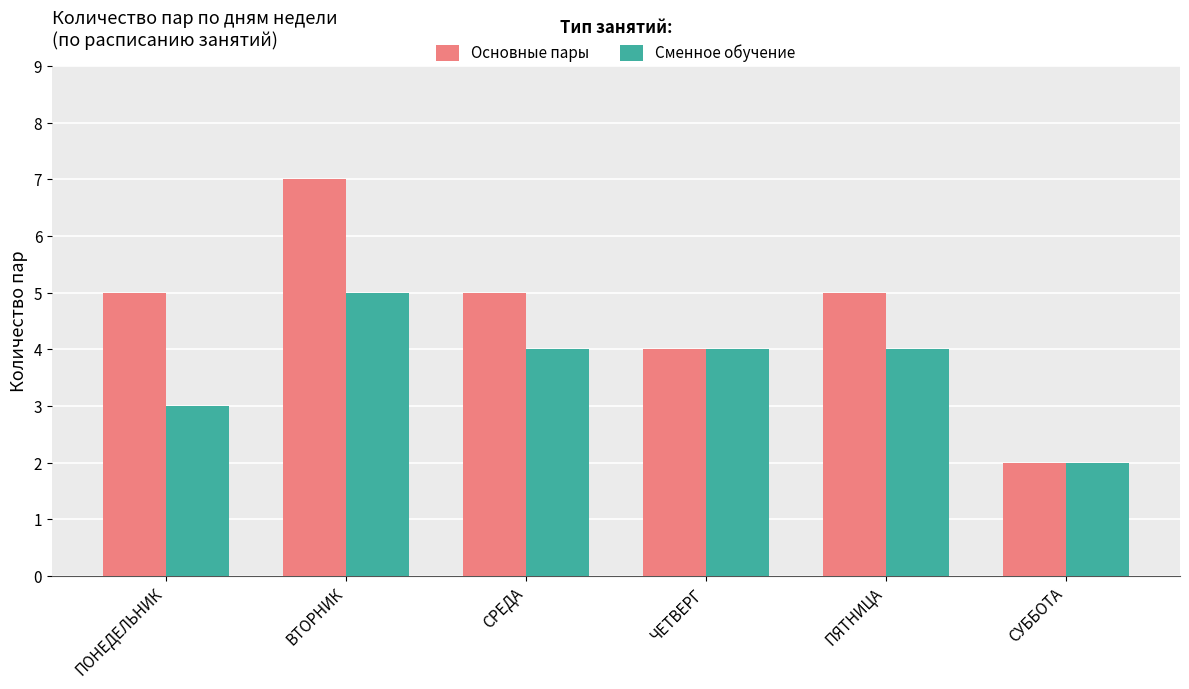

Which series changed the most between ПОНЕДЕЛЬНИК and СУББОТА?

Основные пары